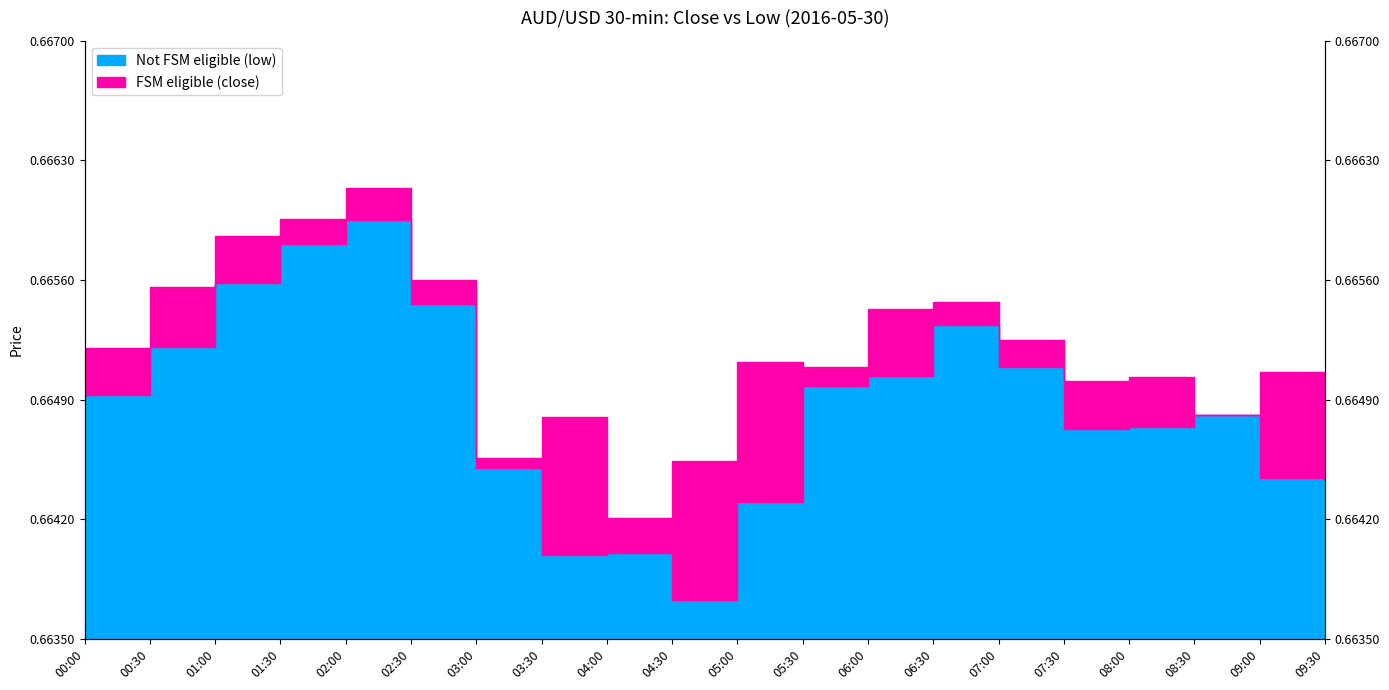

True or false: low and close cross at least once.

False